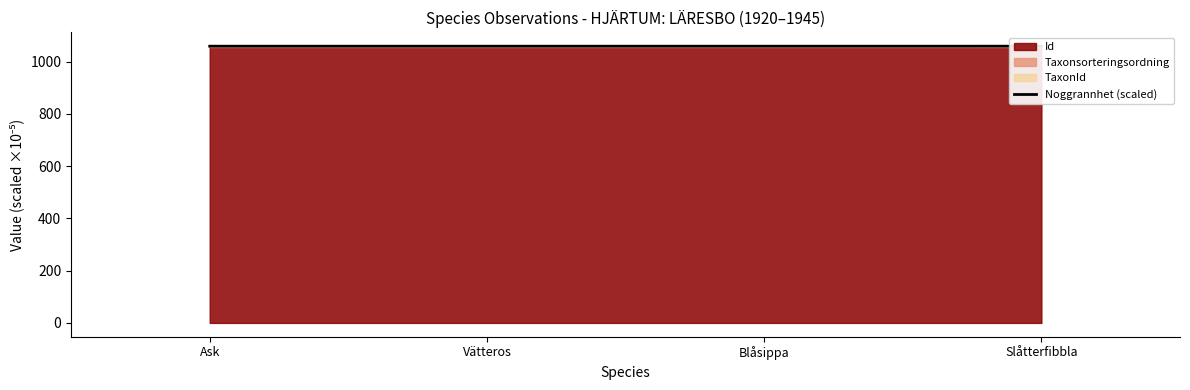

What is the sum of the values at Slåtterfibbla and Blåsippa?

2118.9